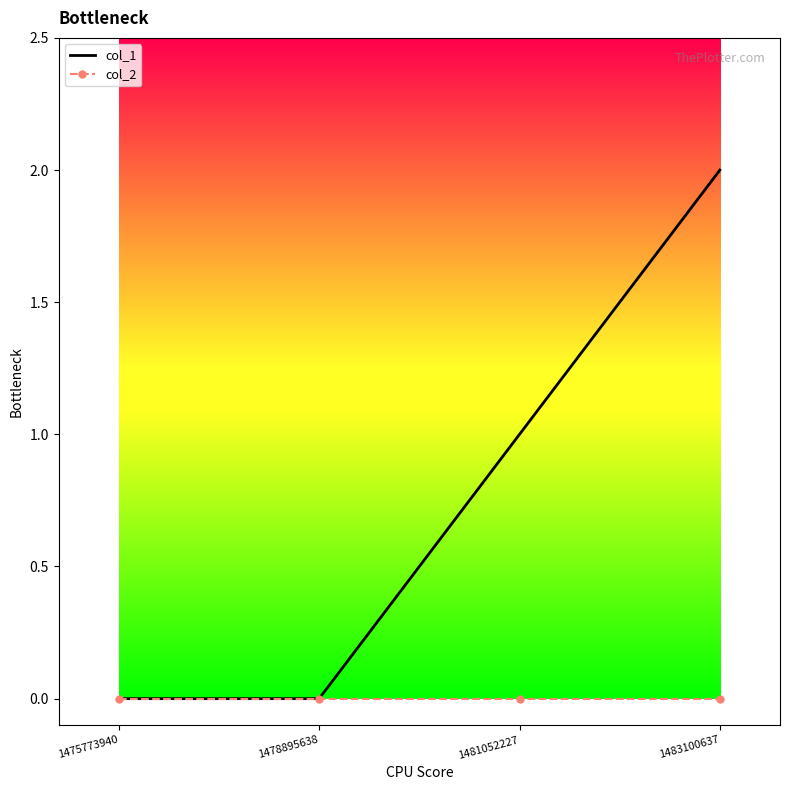

What are all the series names shown in the legend?

col_1, col_2